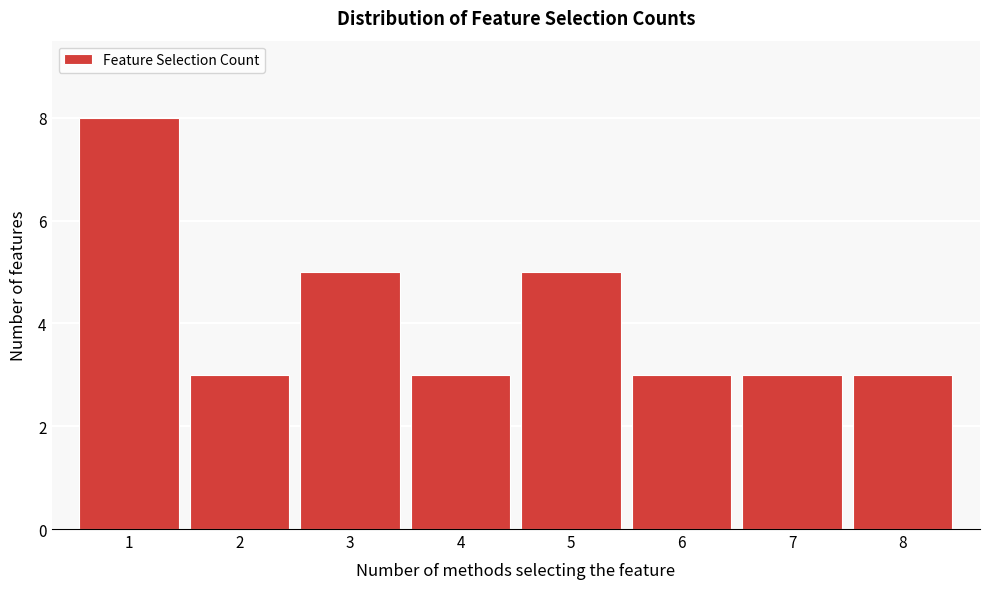

Reading left to right, list all the values displayed in this chart.

1=8	2=3	3=5	4=3	5=5	6=3	7=3	8=3